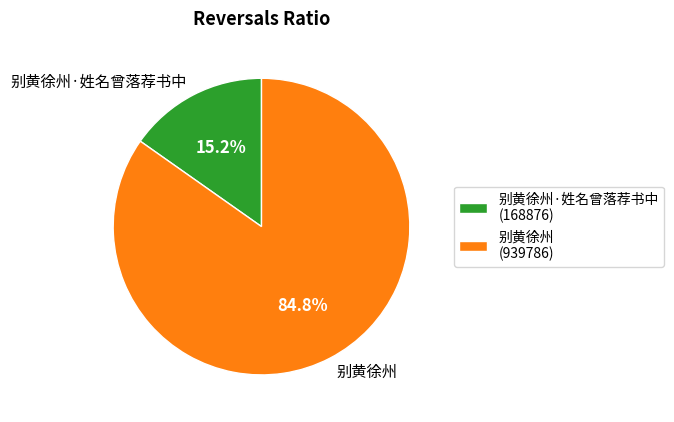

How much of the chart is everything except 别黄徐州·姓名曾落荐书中?

84.8%